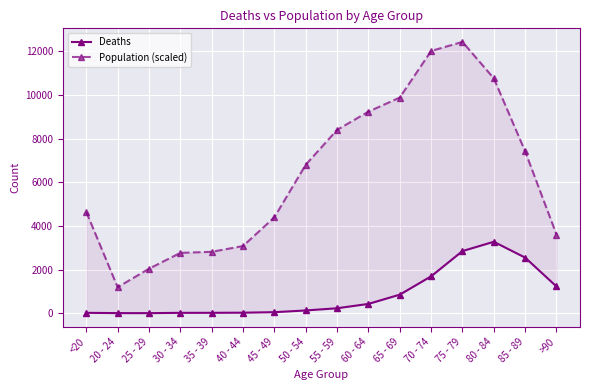

What are all the series names shown in the legend?

Deaths, Population (scaled)